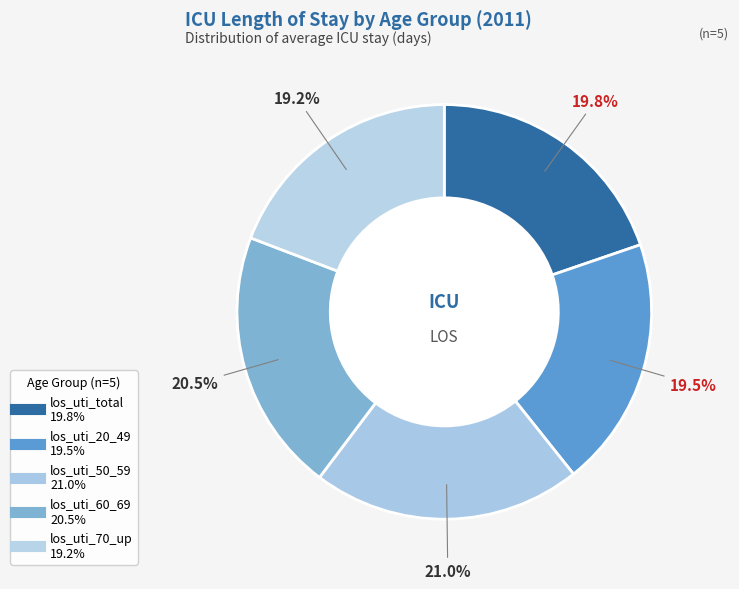

How many slices are in this pie chart?

5